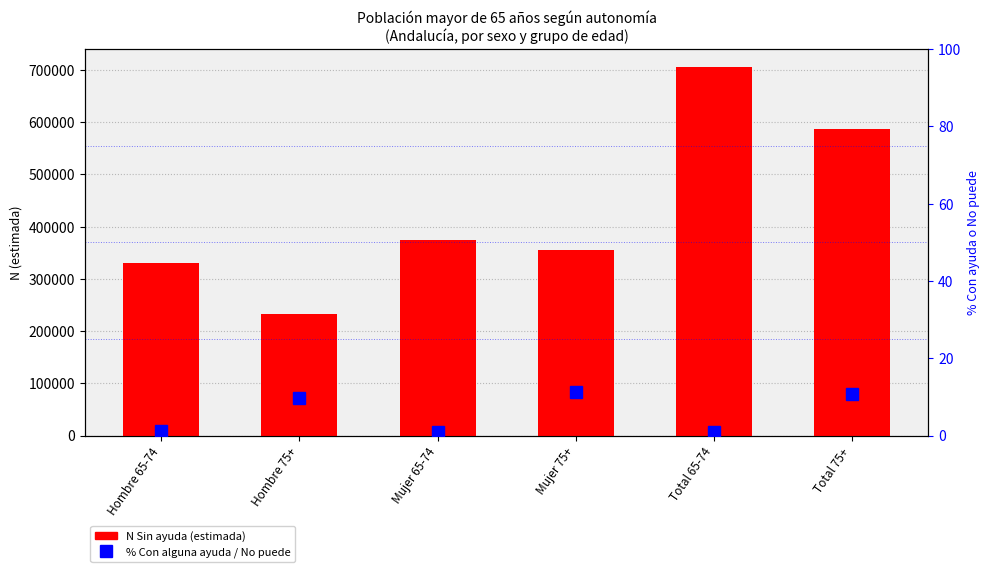

What is the spread (max minus min) of values at Mujer 65-74?

374814.2